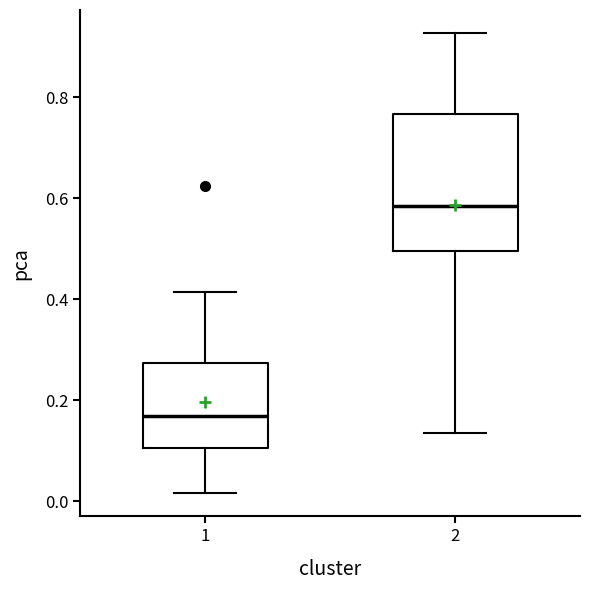

Which box's median line is the lowest?

1